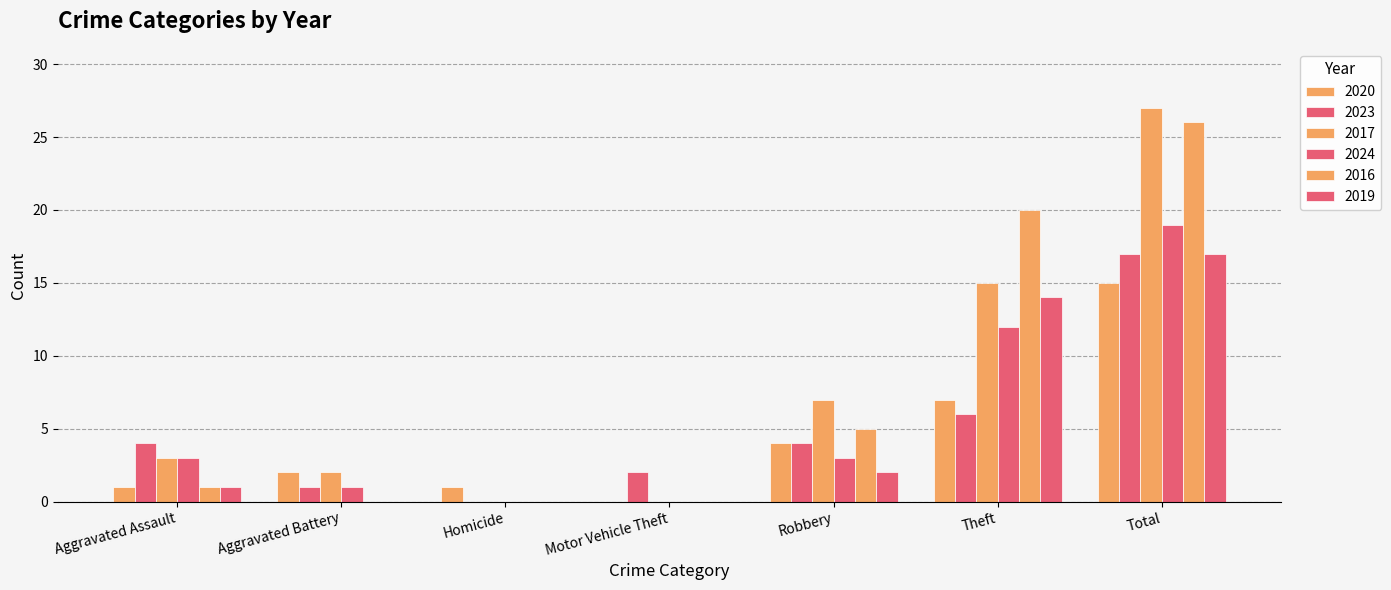

What is the greatest value displayed?

27